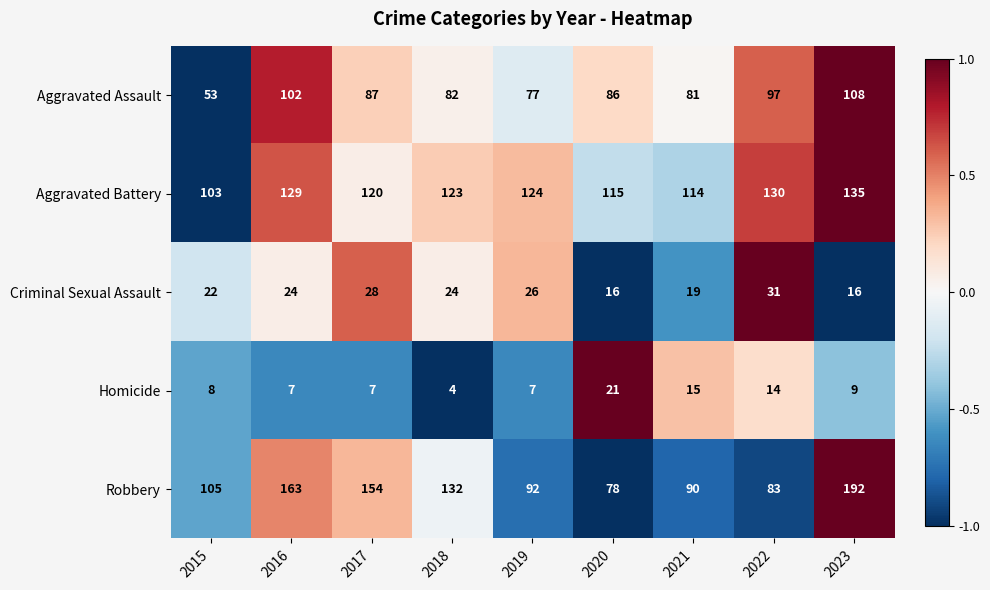

What is the difference between the highest and lowest values at 2020?

99